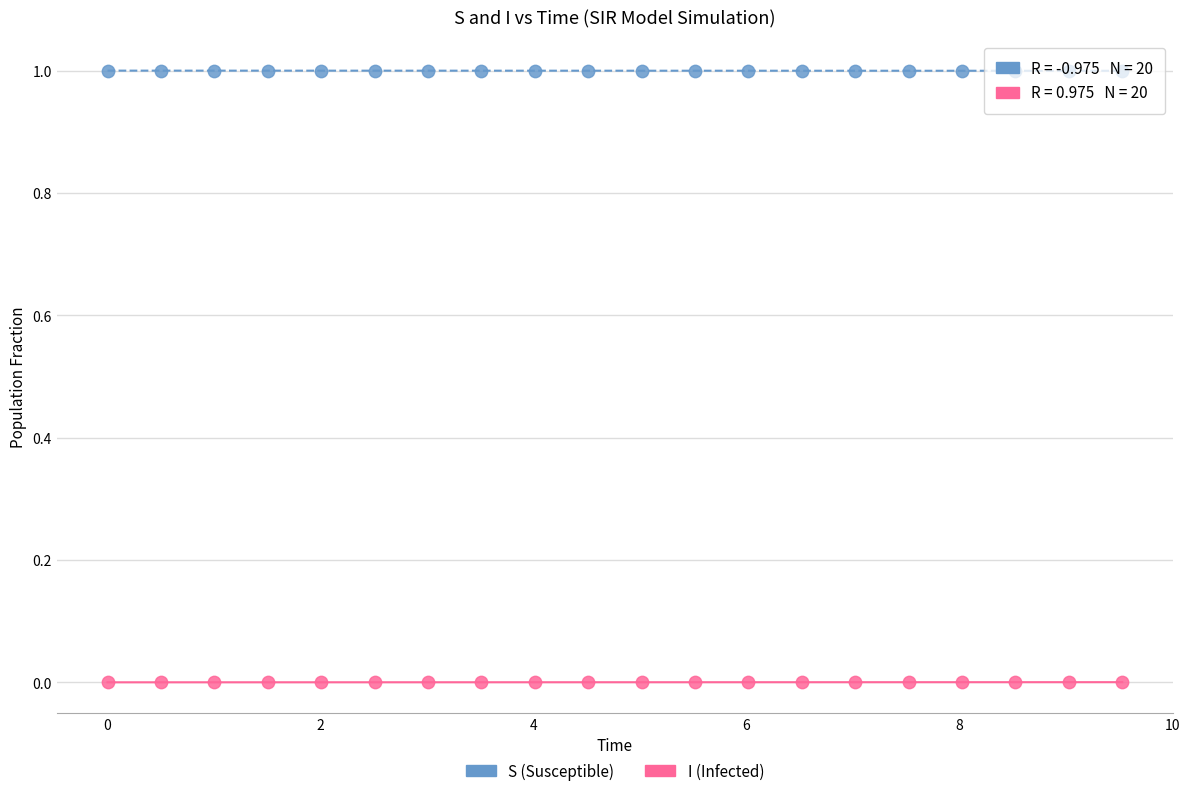

Across all data points, what is the range of Y values (max minus min)?

1.0